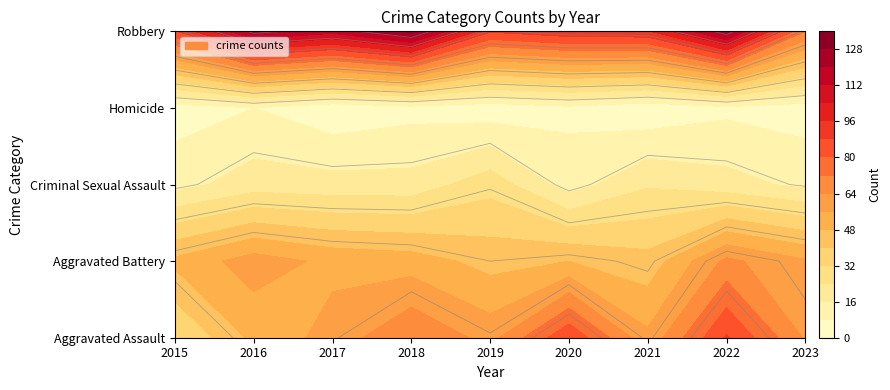

What is the minimum value for Aggravated Assault?

31